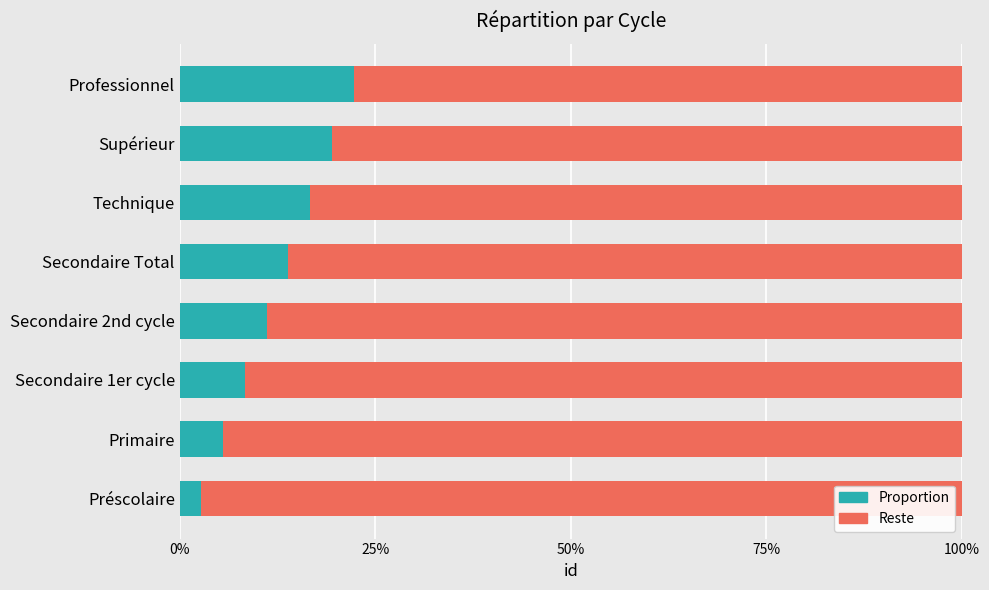

What are all the series names shown in the legend?

Proportion, Reste